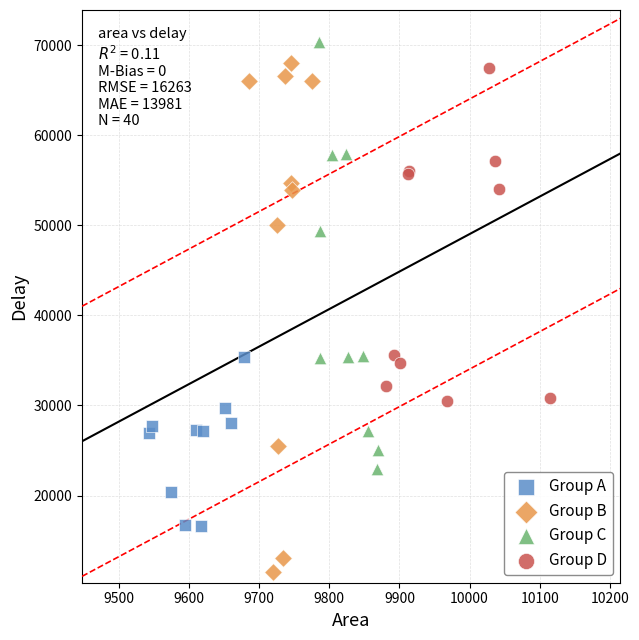

What are all the series names shown in the legend?

Group A, Group B, Group C, Group D